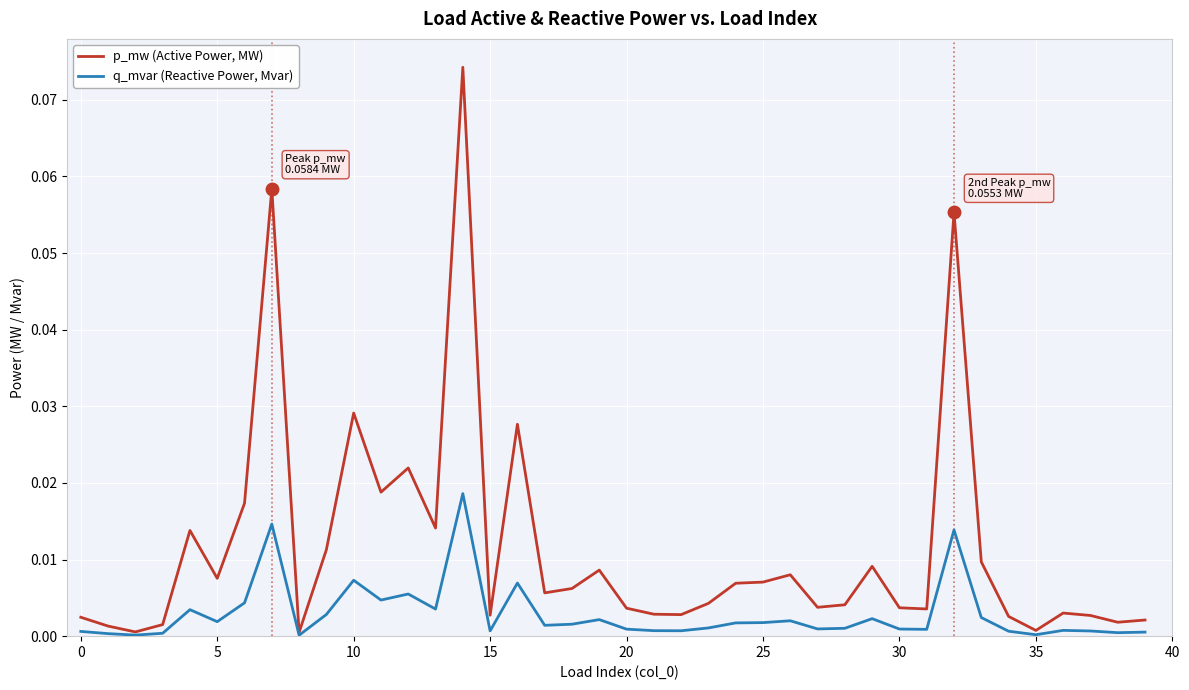

Which series has the largest range (max minus min)?

p_mw (Active Power, MW)